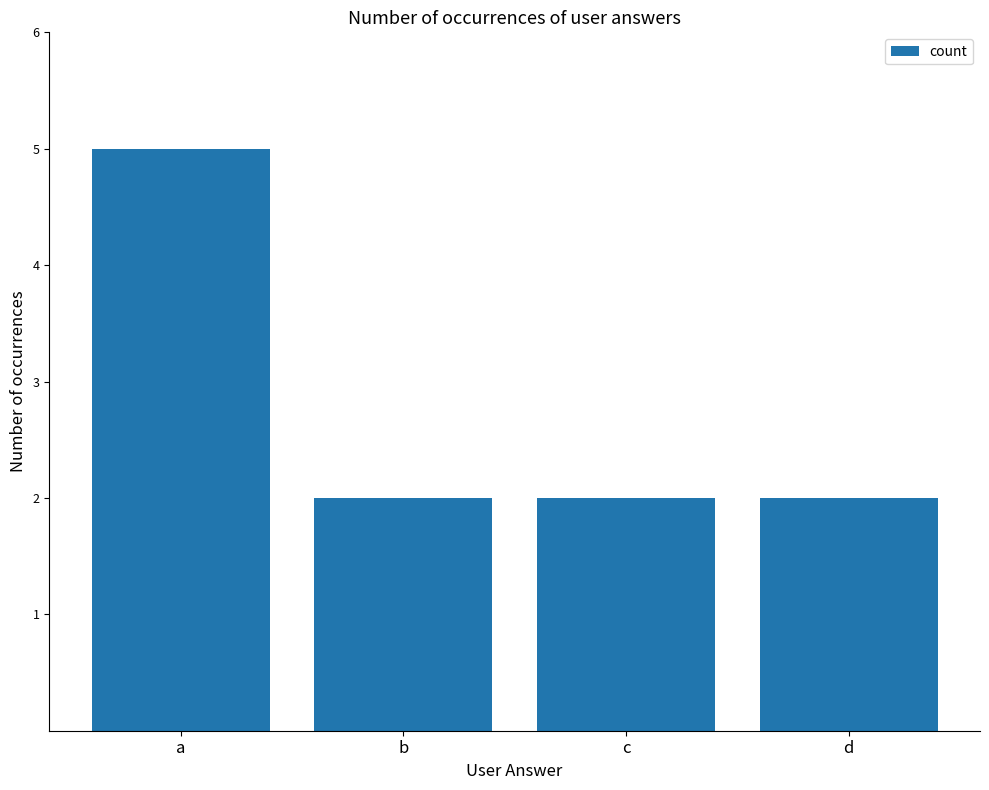

How many distinct data groups are displayed?

1